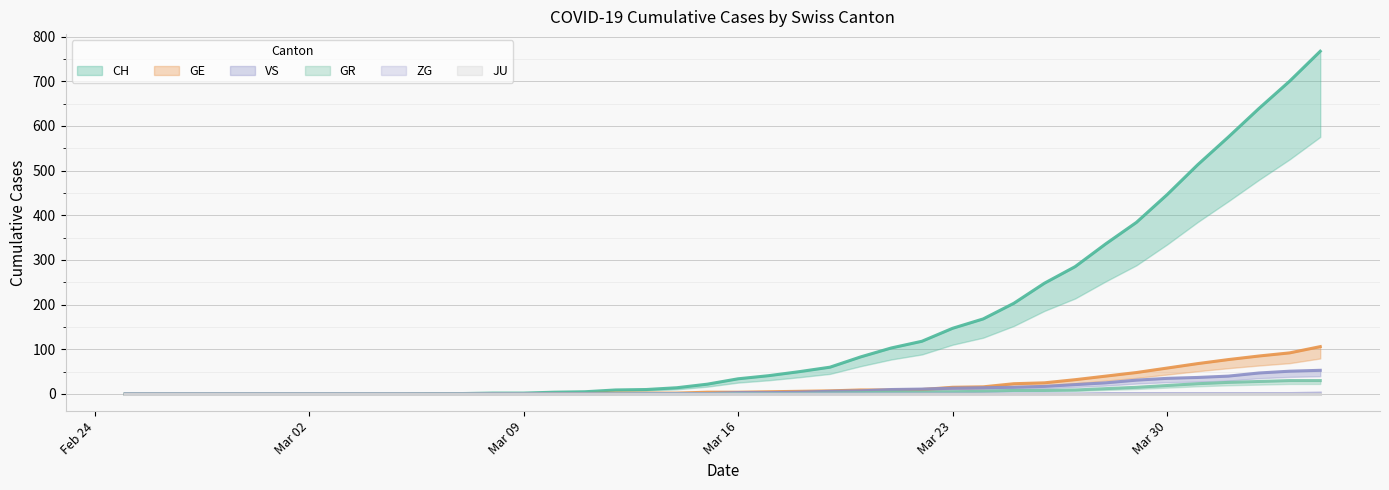

Which category has the lowest value in the CH series?

2020-02-25